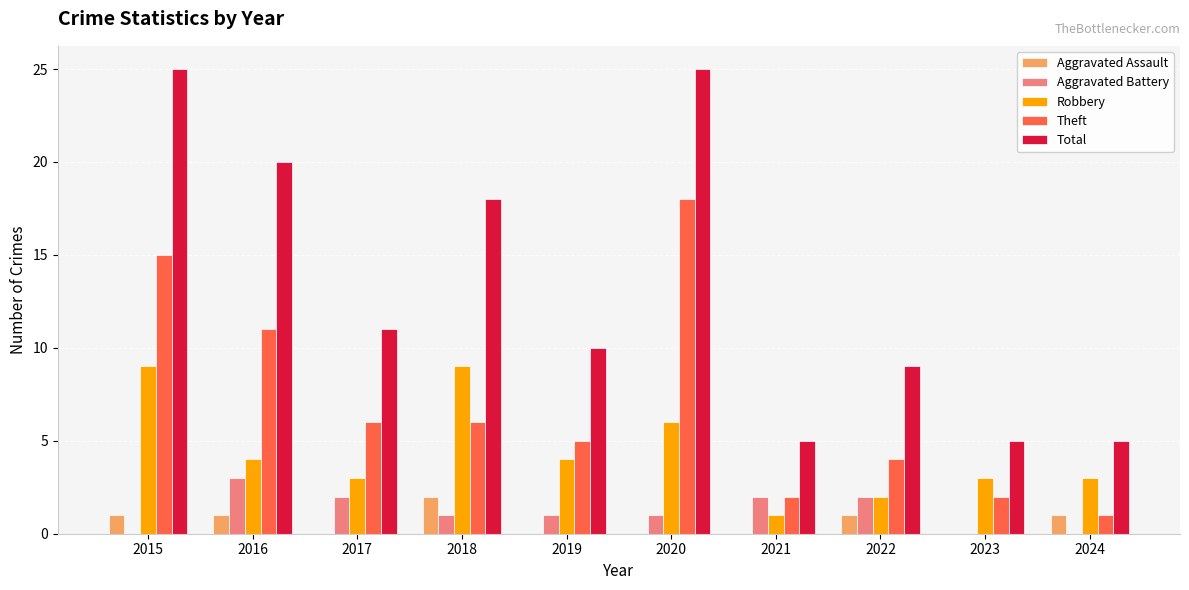

The value of Aggravated Assault at 2017 is 0. True or false?

True